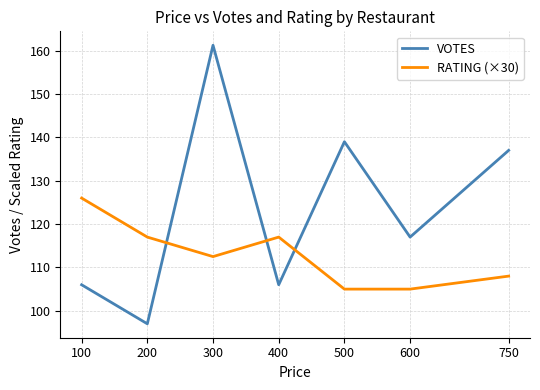

True or false: VOTES has a value of 97.0 at 200.

True